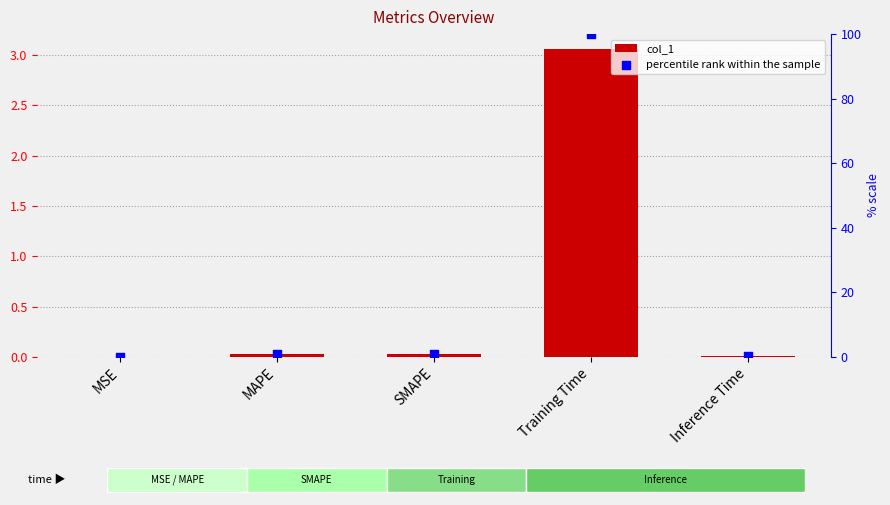

At how many categories does at least one series exceed 7?

1